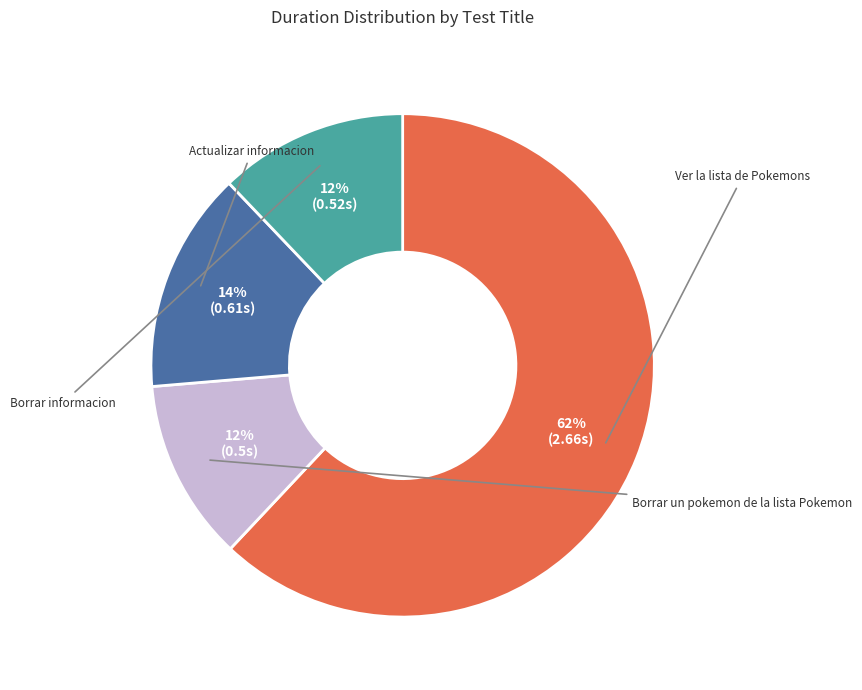

To the nearest percent, what portion does Borrar informacion represent?

12%